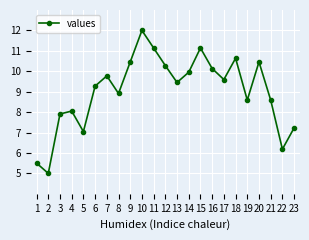

Which has a higher value, 11 or 7?

11